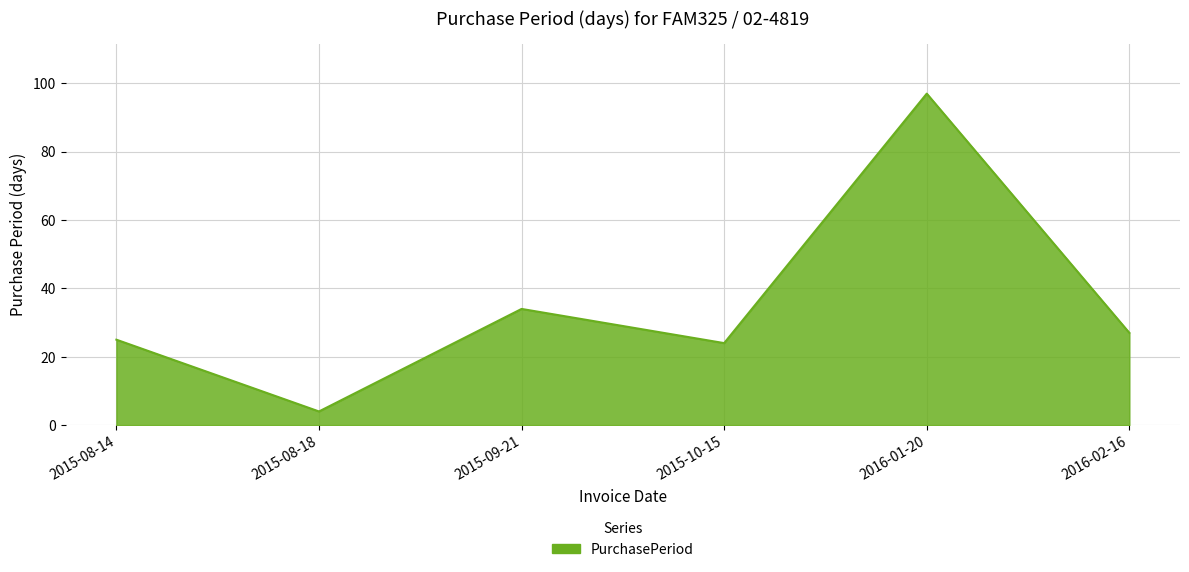

What value does the data have at 2016-02-16, to the nearest 5?

25